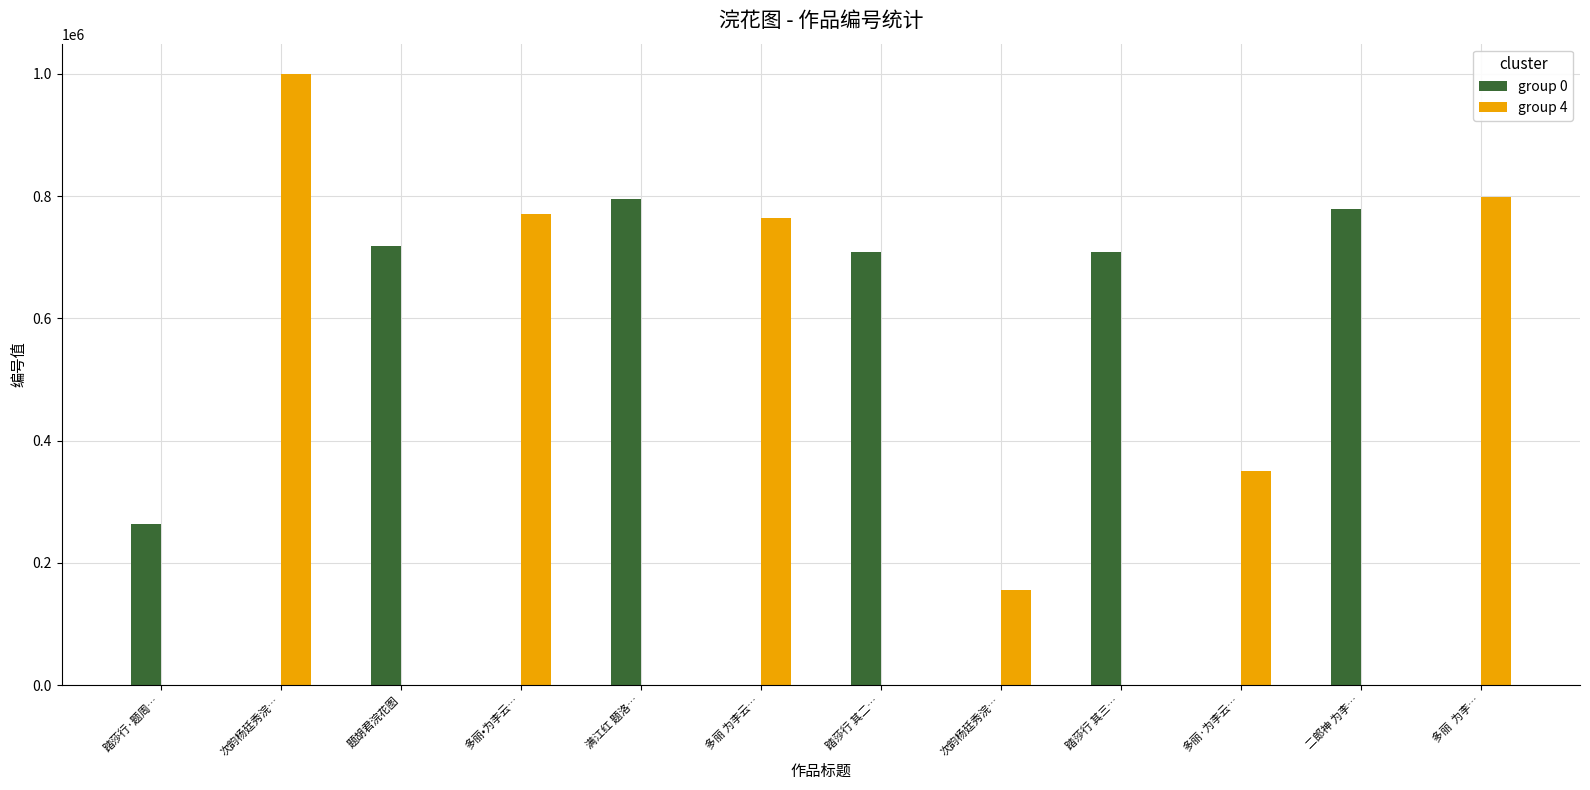

What is the label of the 9th bar from the right?

多丽•为李云…